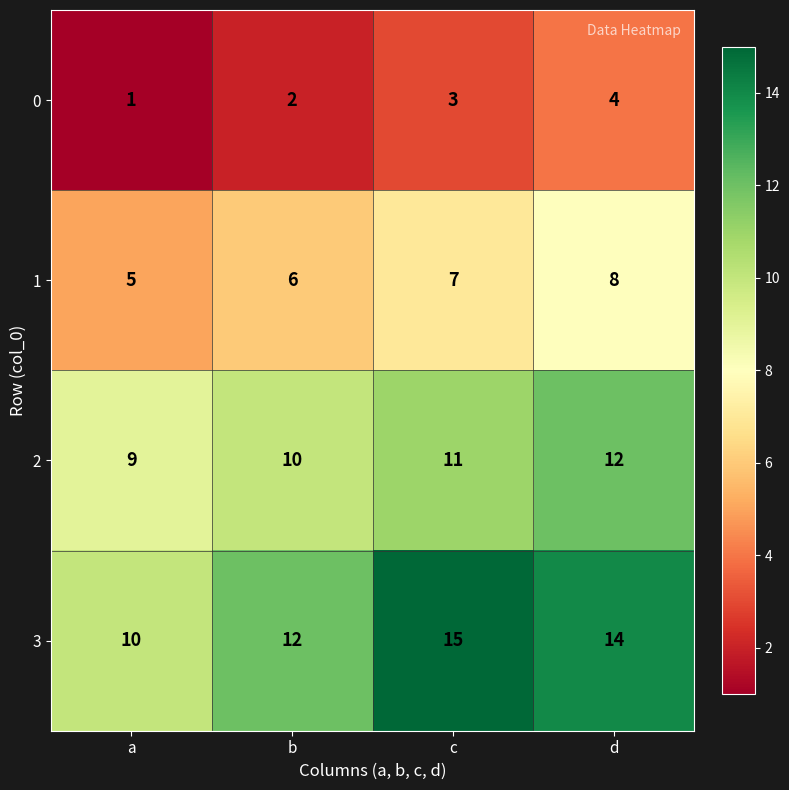

Read the 1 value at d.

8